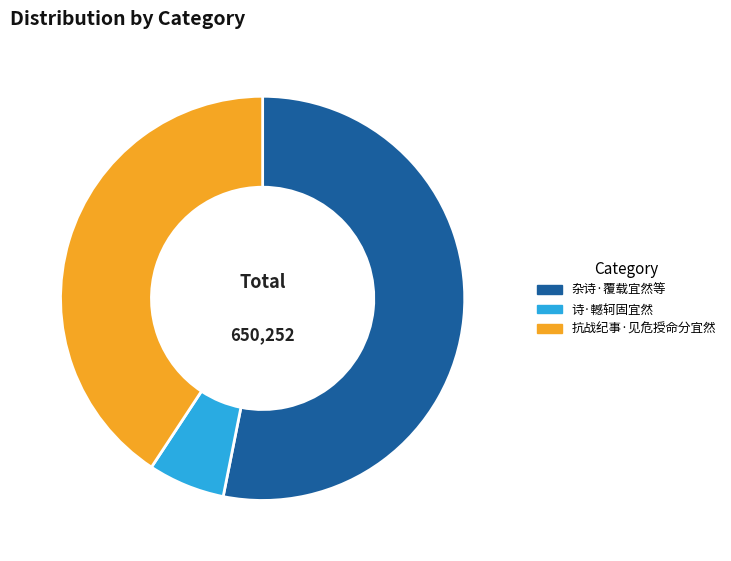

Does any single category account for the majority?

Yes